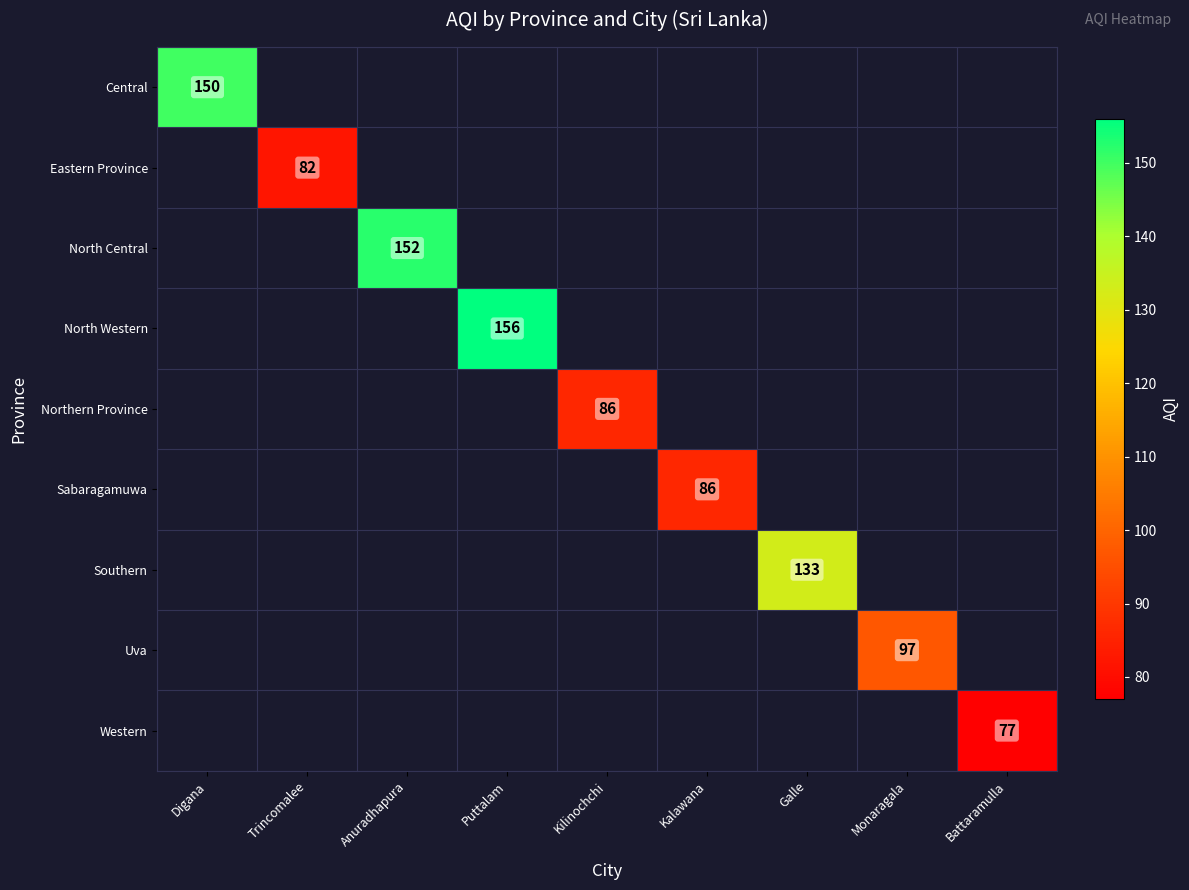

Is it true that Southern equals 133 at Galle?

True